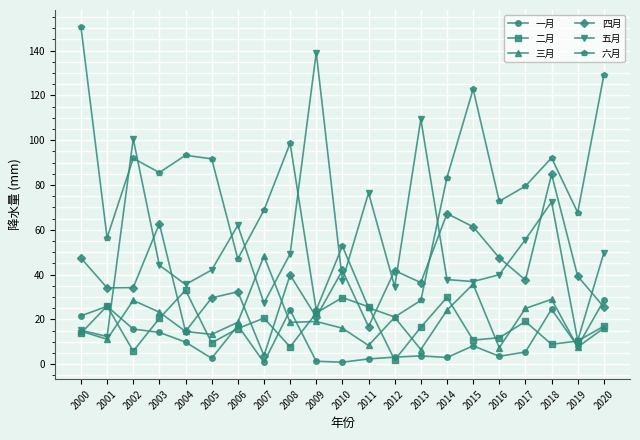

At which category is the sum across all series the highest?

2018